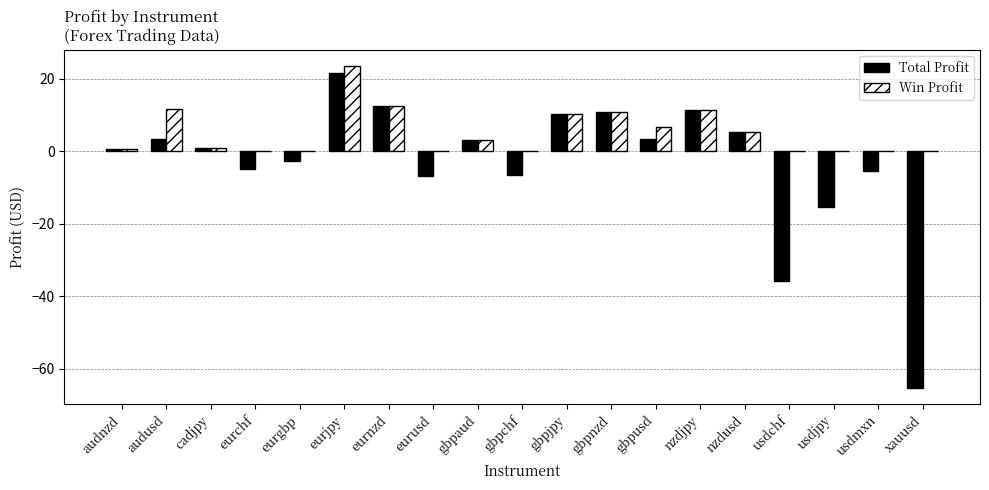

How many series are shown in this chart?

2